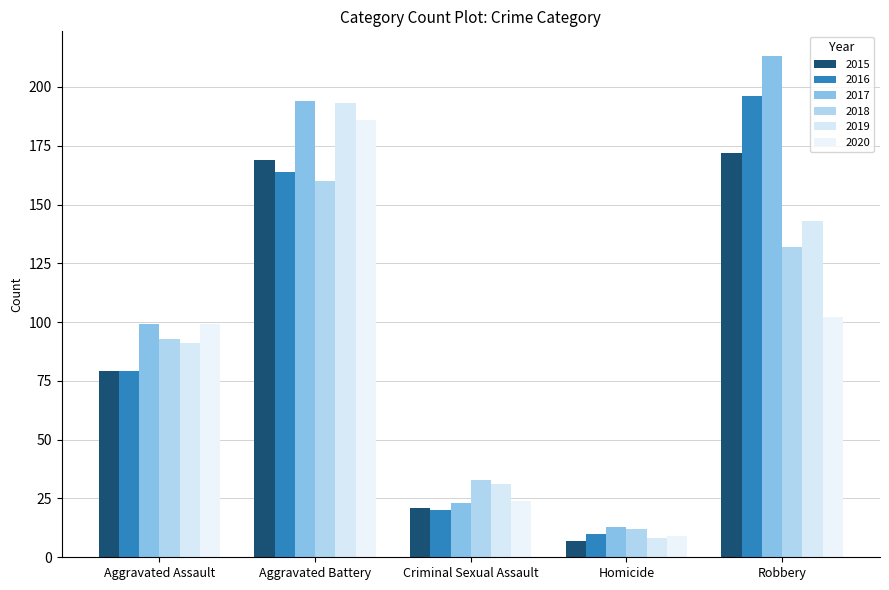

Reading left to right, what are all the values shown in this chart?

2015: 79	169	21	7	172
2016: 79	164	20	10	196
2017: 99	194	23	13	213
2018: 93	160	33	12	132
2019: 91	193	31	8	143
2020: 99	186	24	9	102